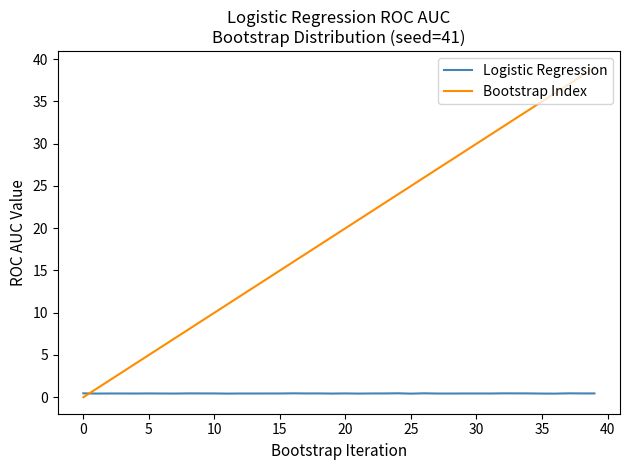

True or false: Bootstrap Index and Logistic Regression cross at least once.

True